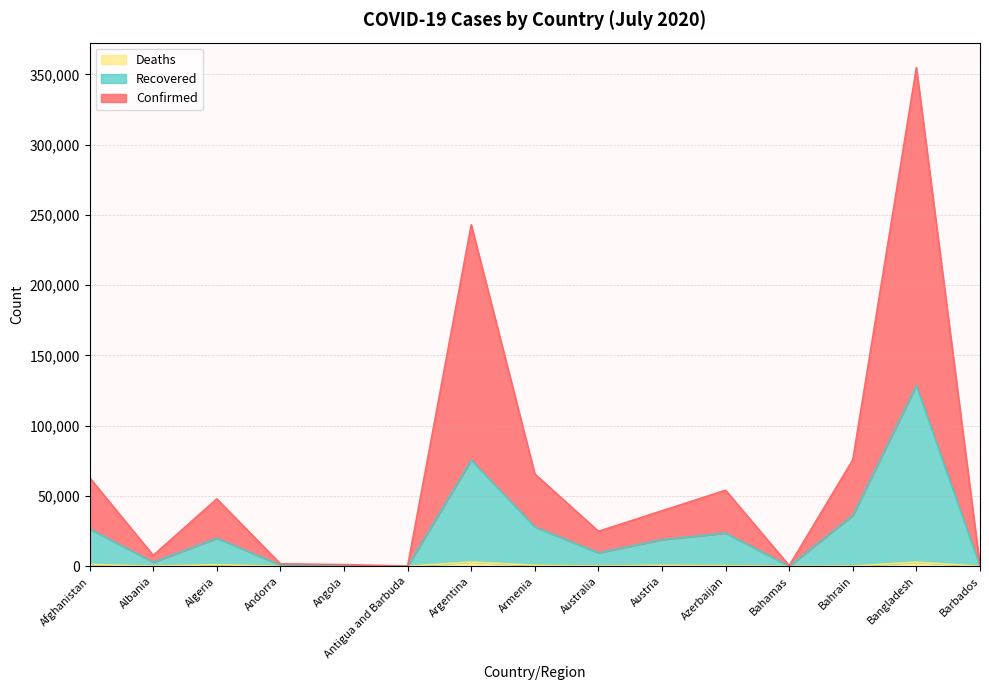

What is the value of the Confirmed point at the 2nd from the left?

7769